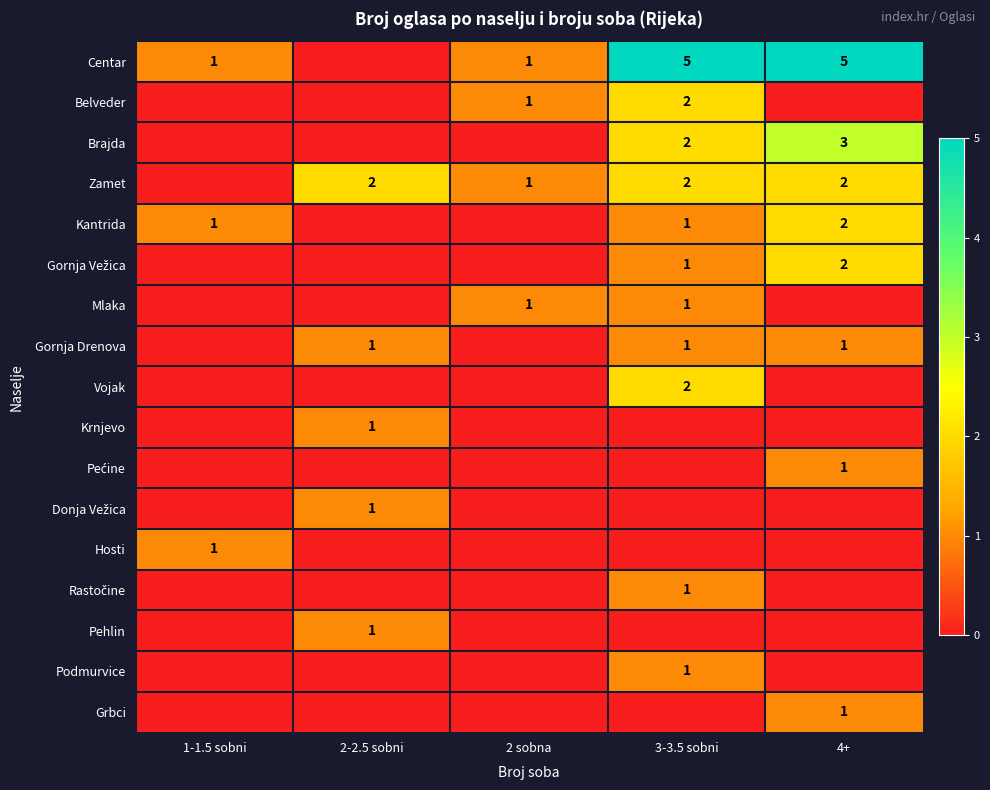

True or false: Belveder has a value of 1 at 2 sobna.

True